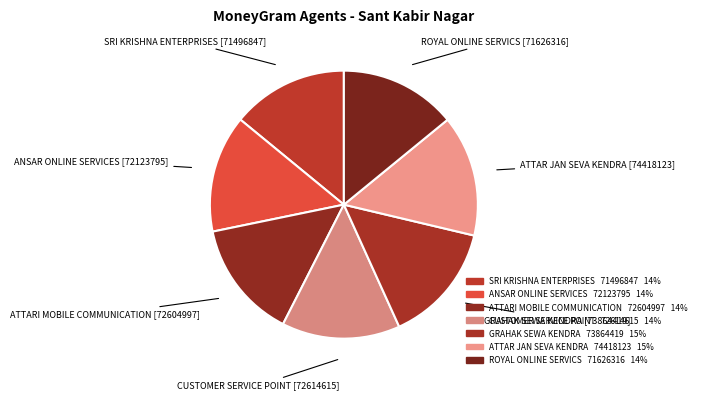

Count the number of slices in the pie.

7